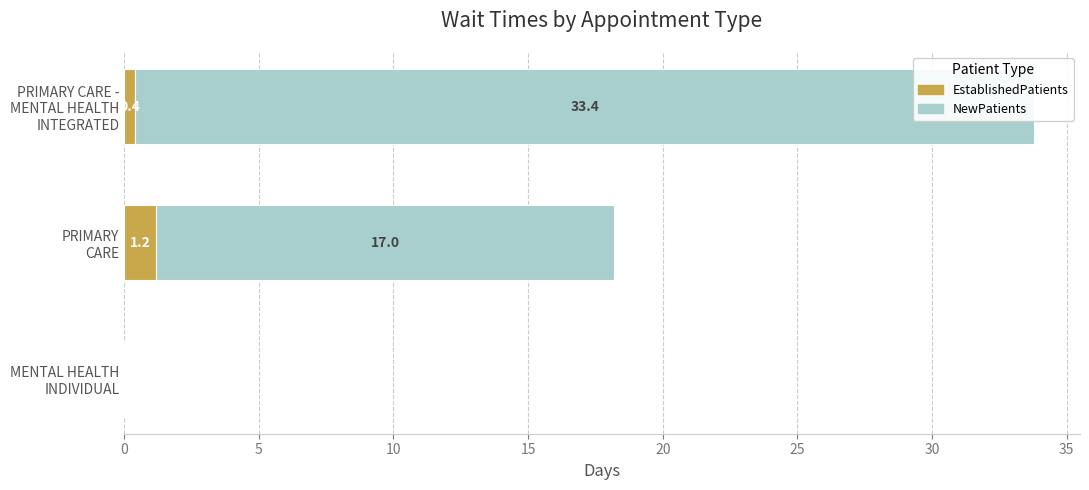

Which has a higher value, MENTAL HEALTH INDIVIDUAL or PRIMARY CARE?

PRIMARY CARE